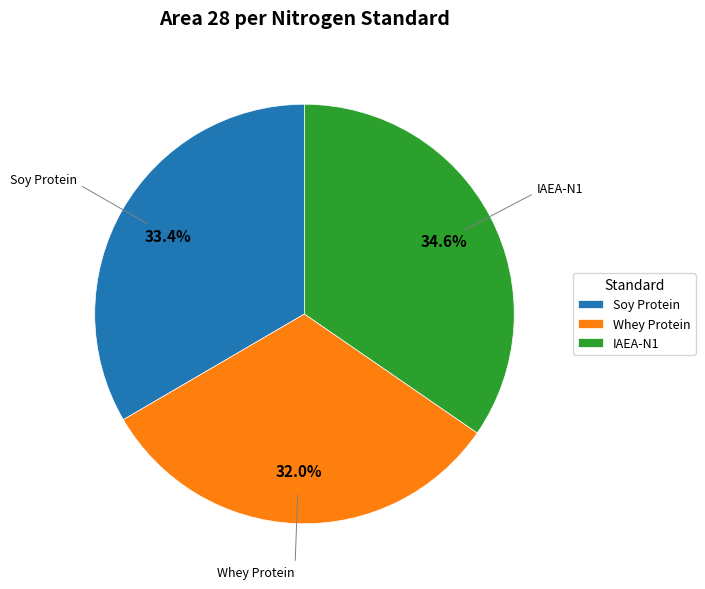

What is the largest slice in the pie chart?

IAEA-N1